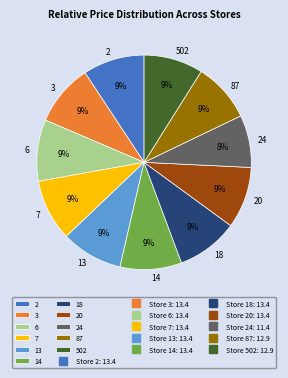

Approximately how many times larger is the value at 13 compared to 18?

1.0